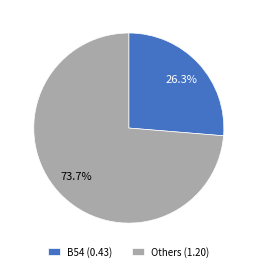

To the nearest percent, what is the average slice percentage?

50%